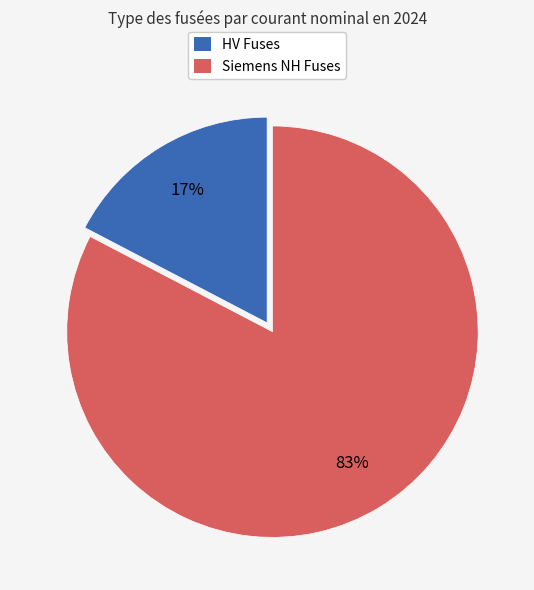

To the nearest percent, what is the average slice percentage?

50%